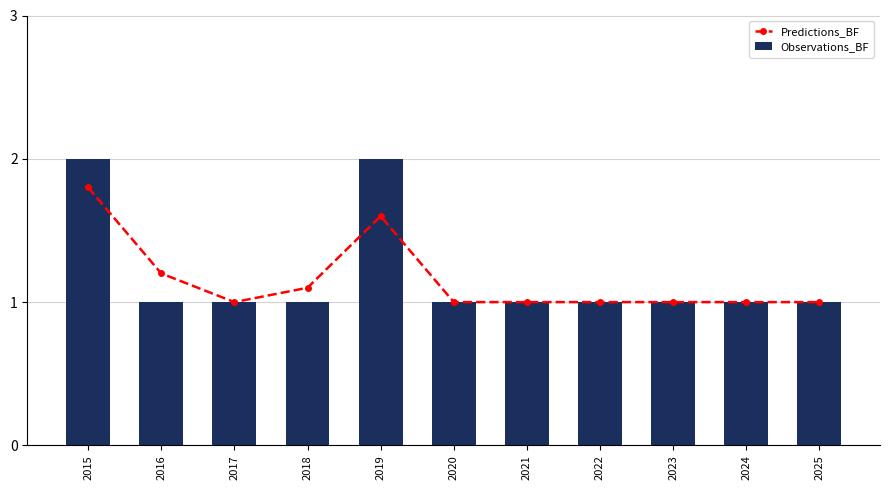

What value does the Observations_BF series have at 2024?

1